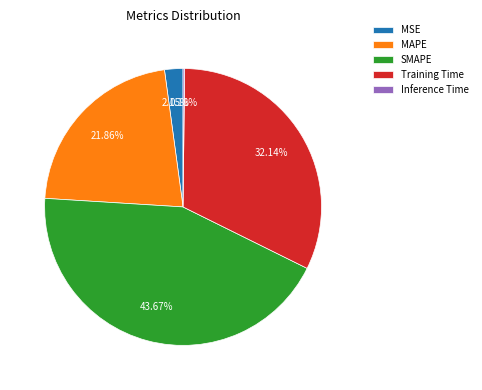

True or false: SMAPE accounts for 50% of the total.

False